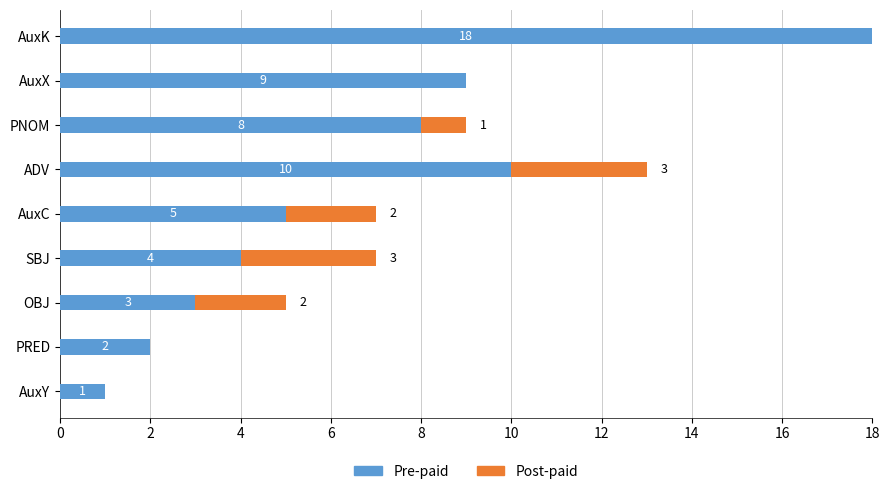

What is the total value across all series at AuxC?

7